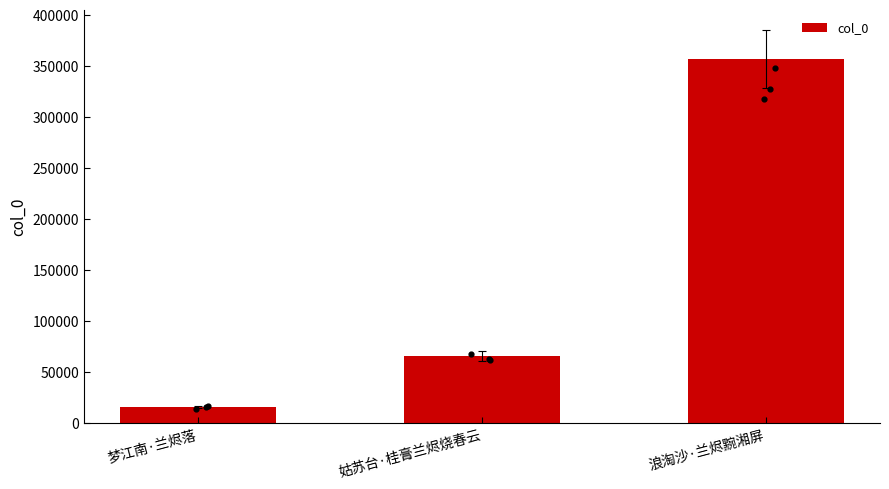

What is the change in value from 姑苏台·桂膏兰烬烧春云 to 浪淘沙·兰烬黦湘屏?

+291302